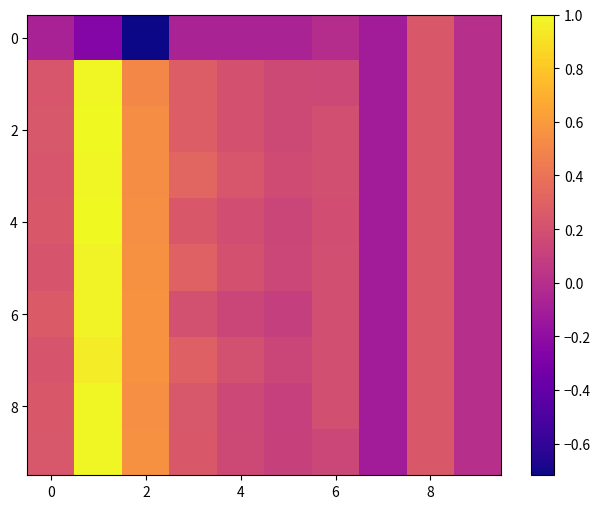

How many categories are shown in the chart?

10